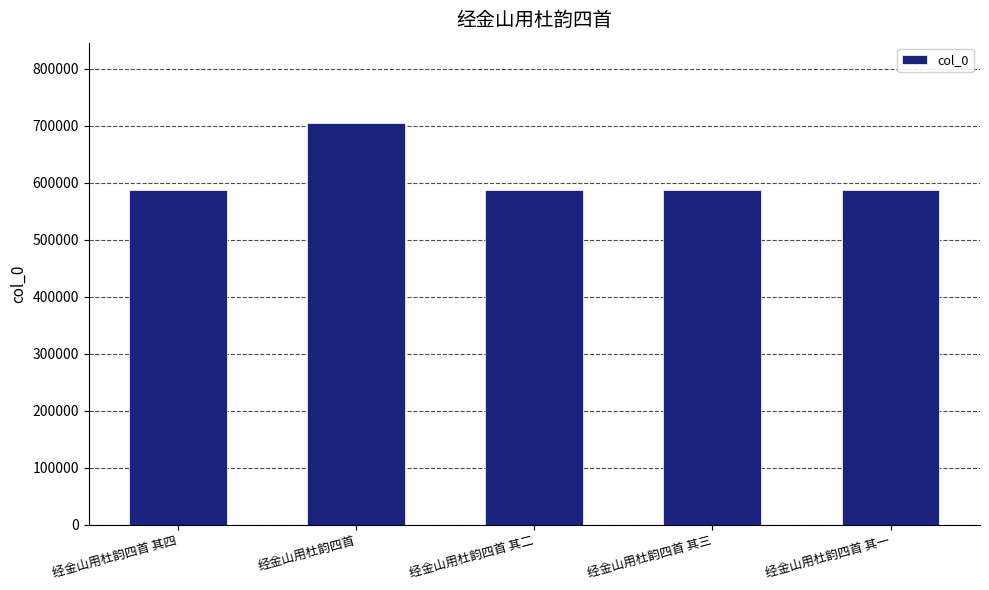

What is the change in value from 经金山用杜韵四首 to 经金山用杜韵四首 其二?

-117385